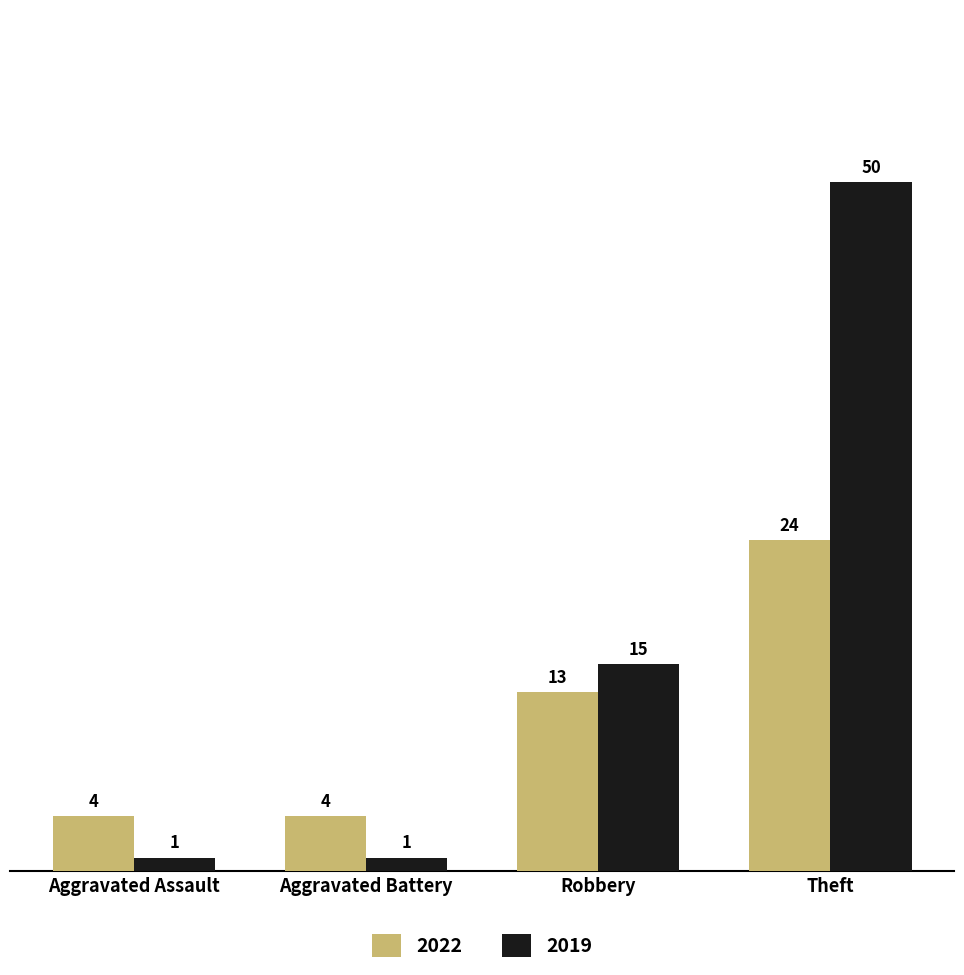

What is the difference between the 2022 values at Robbery and Aggravated Battery?

9